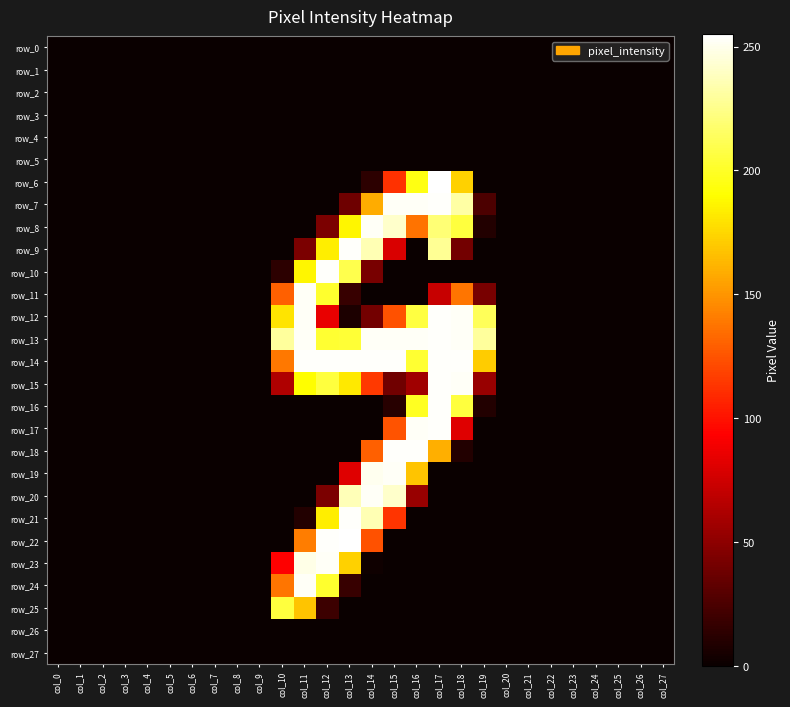

Count the number of categories in the chart.

28